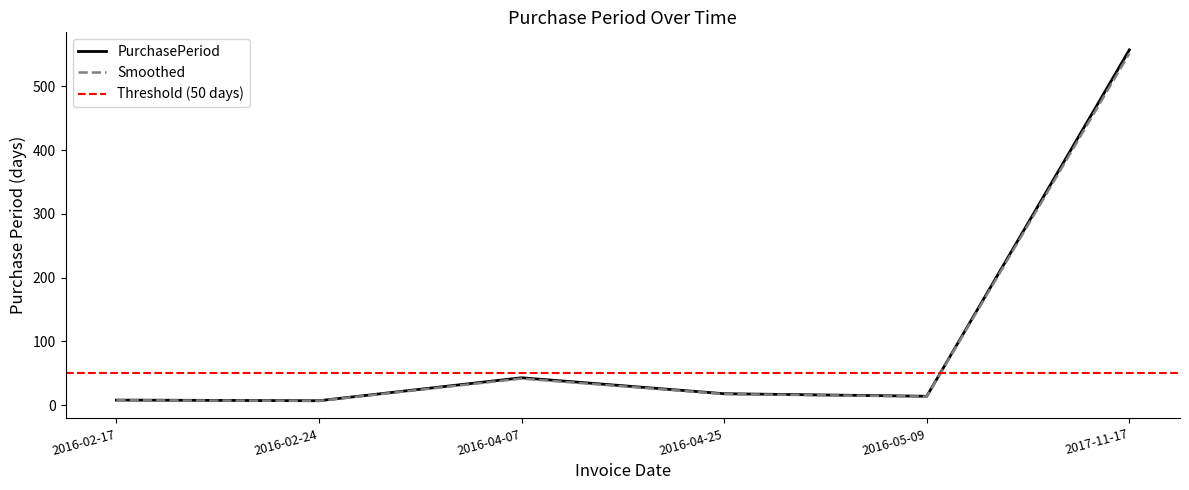

How many interior local peaks does the Smoothed series have?

1